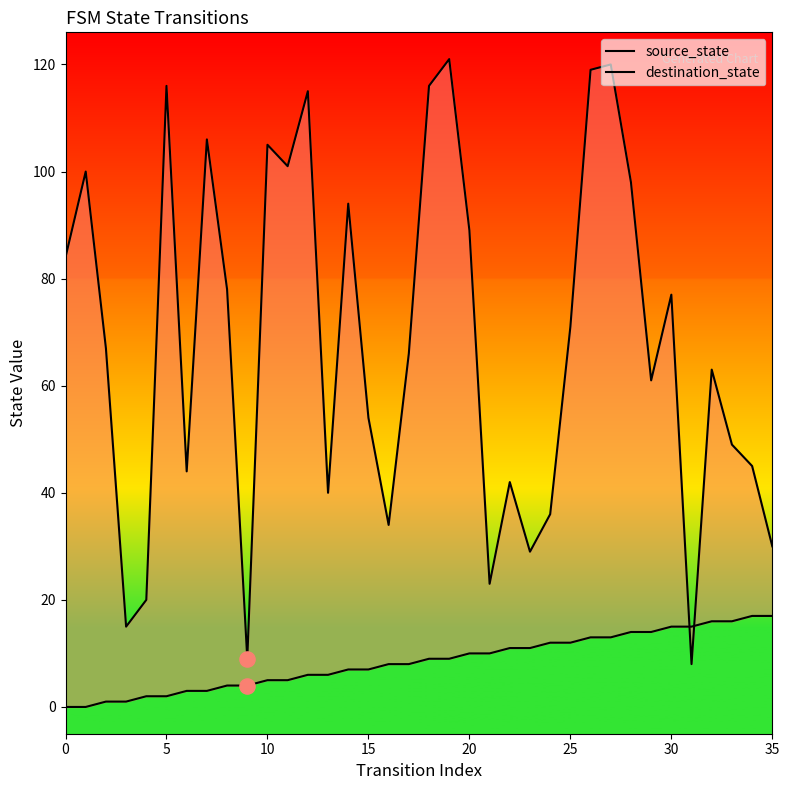

Is the value of destination_state at 13 greater than the value of source_state at 12?

Yes